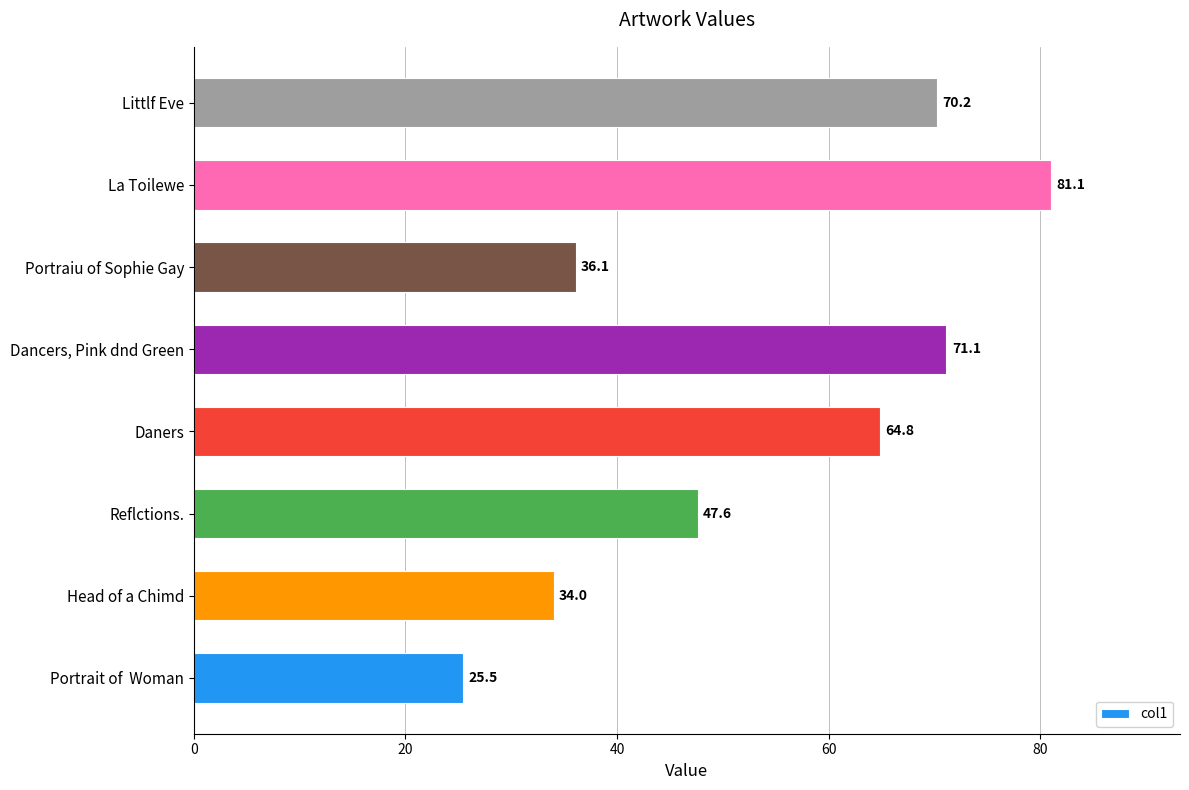

List the labels in order of value, smallest first.

Portrait of  Woman, Head of a Chimd, Portraiu of Sophie Gay, Reflctions., Daners, Littlf Eve, Dancers, Pink dnd Green, La Toilewe